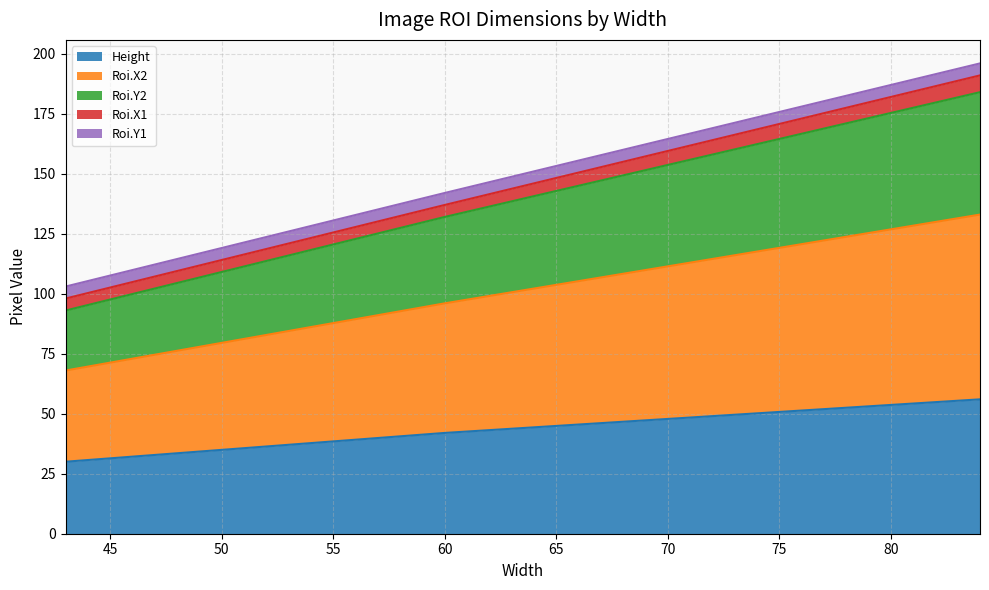

At which category is the sum across all series the highest?

84